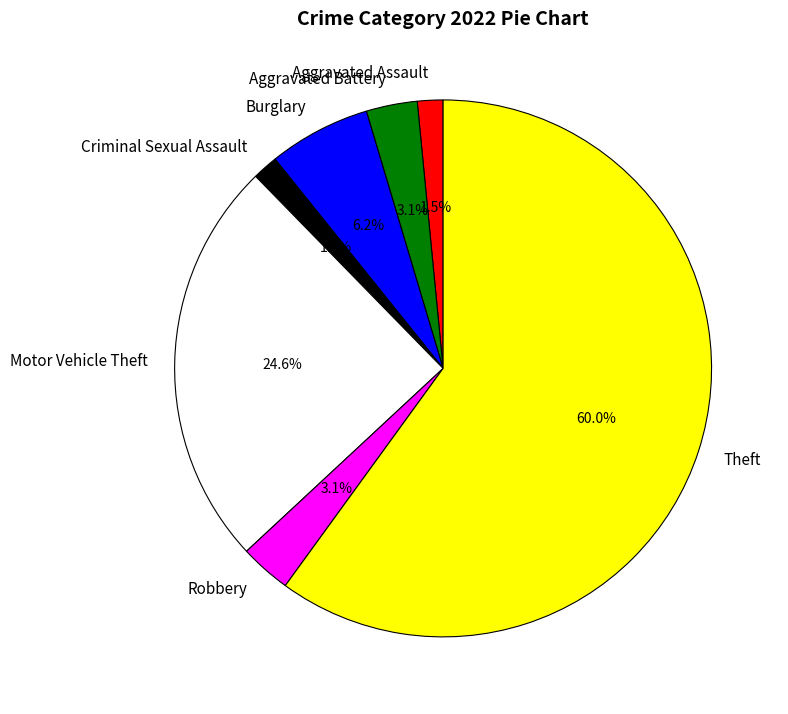

True or false: Criminal Sexual Assault accounts for 15% of the total.

False